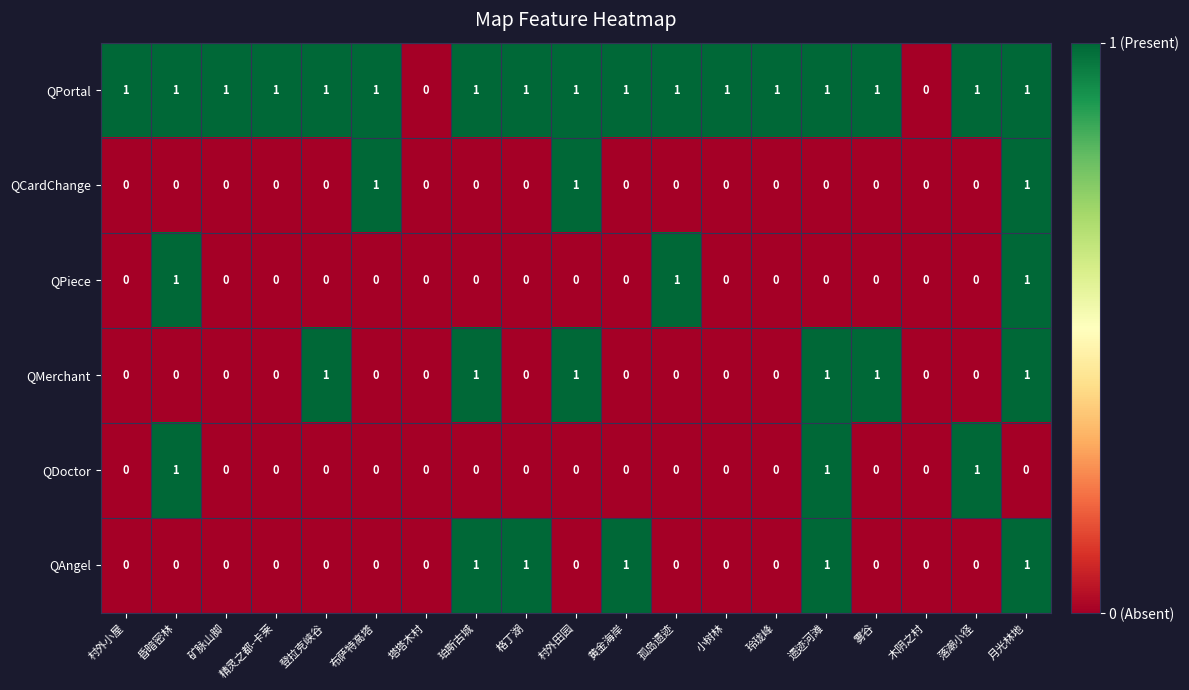

At which category is the sum across all series the highest?

月光林地